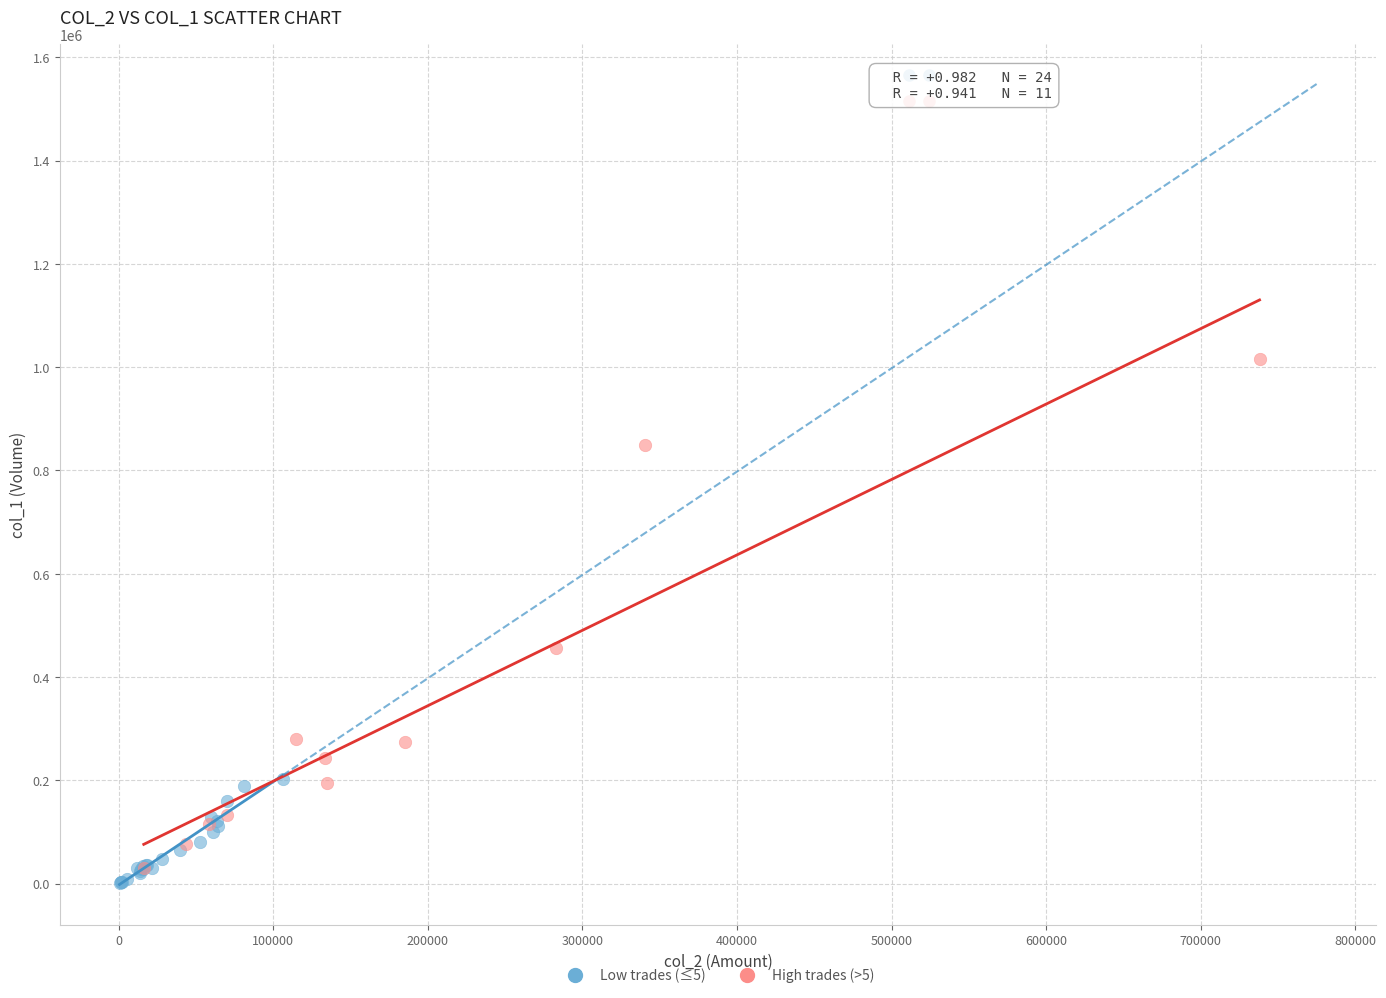

Which series reaches the maximum Y coordinate?

High trades (>5)